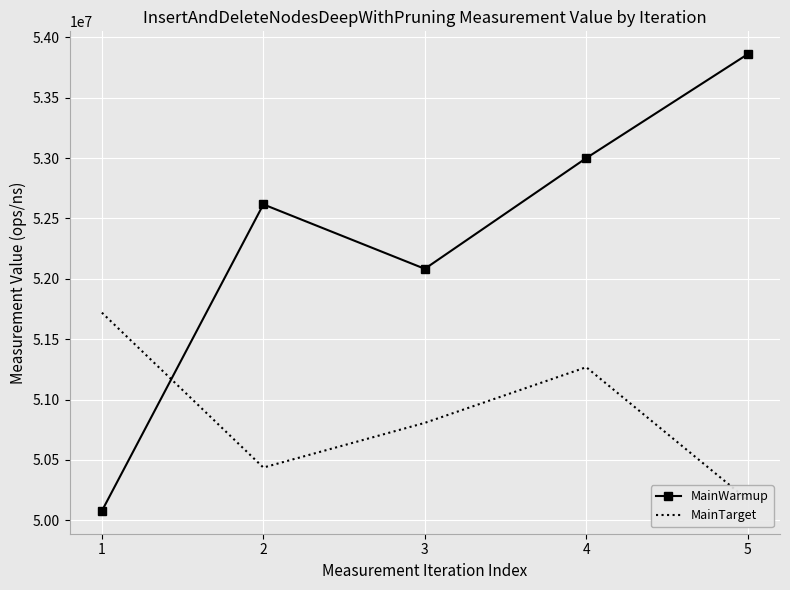

Where do MainWarmup and MainTarget first cross each other?

1 and 2